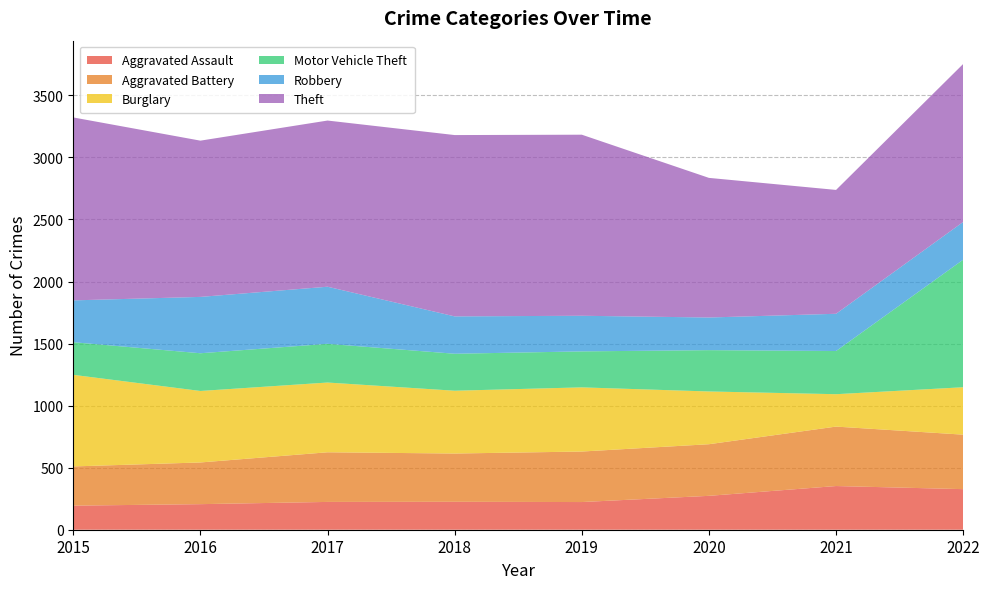

Reading left to right, list all the values displayed in this chart.

Aggravated Assault: 194	206	224	225	223	273	352	327
Aggravated Battery: 316	336	400	389	407	416	479	439
Burglary: 738	576	562	506	517	425	261	382
Motor Vehicle Theft: 263	304	312	298	290	333	348	1028
Robbery: 337	454	460	301	287	263	300	304
Theft: 1474	1259	1339	1461	1459	1125	998	1273